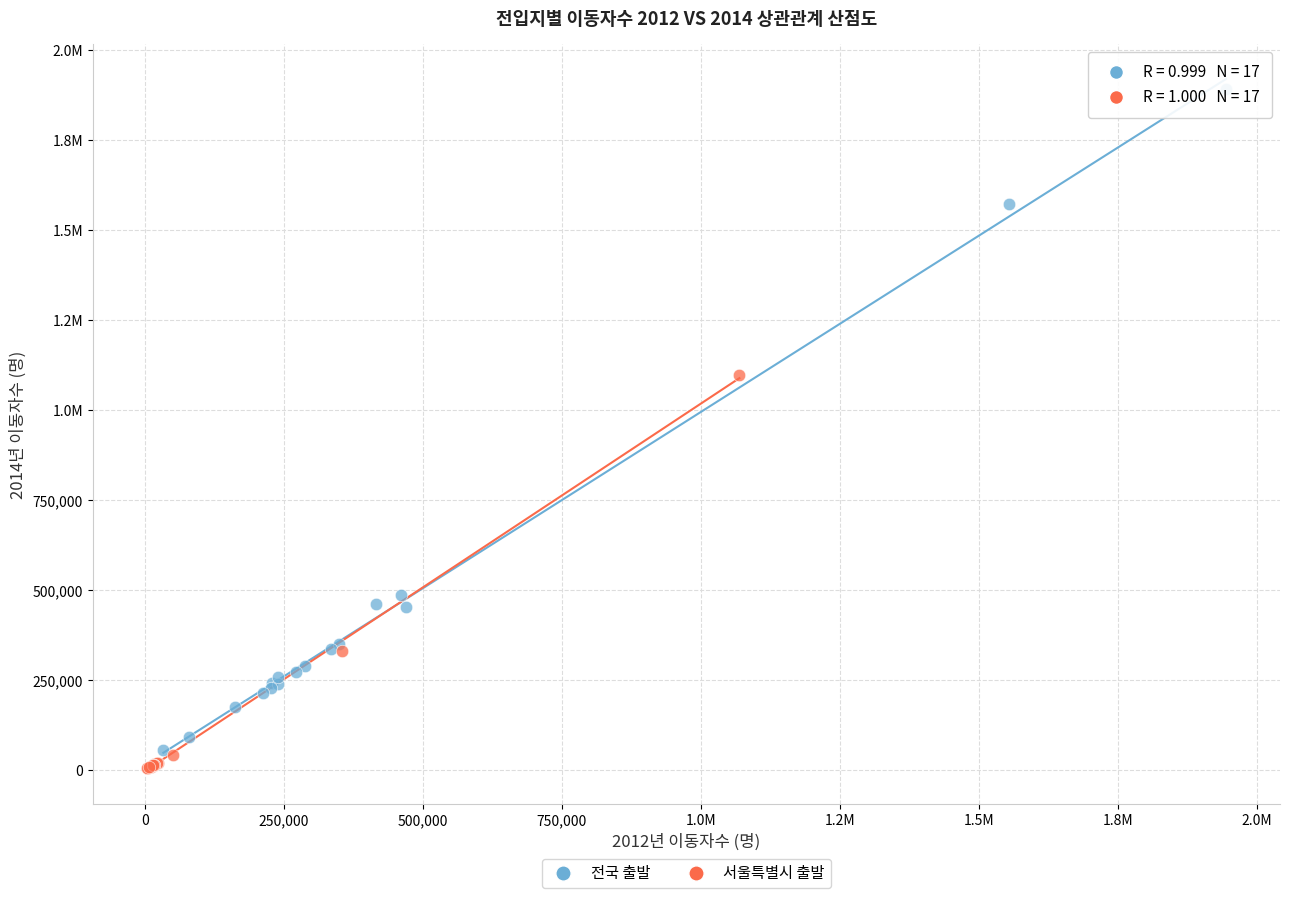

What are all the series names shown in the legend?

전국 출발, 서울특별시 출발